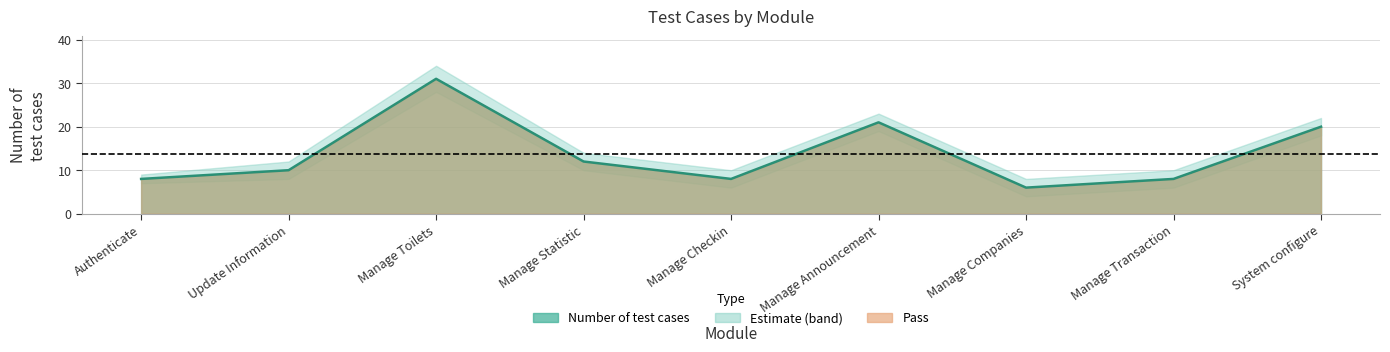

Rank the categories by value from lowest to highest.

Manage Companies, Authenticate, Manage Checkin, Manage Transaction, Update Information, Manage Statistic, System configure, Manage Announcement, Manage Toilets